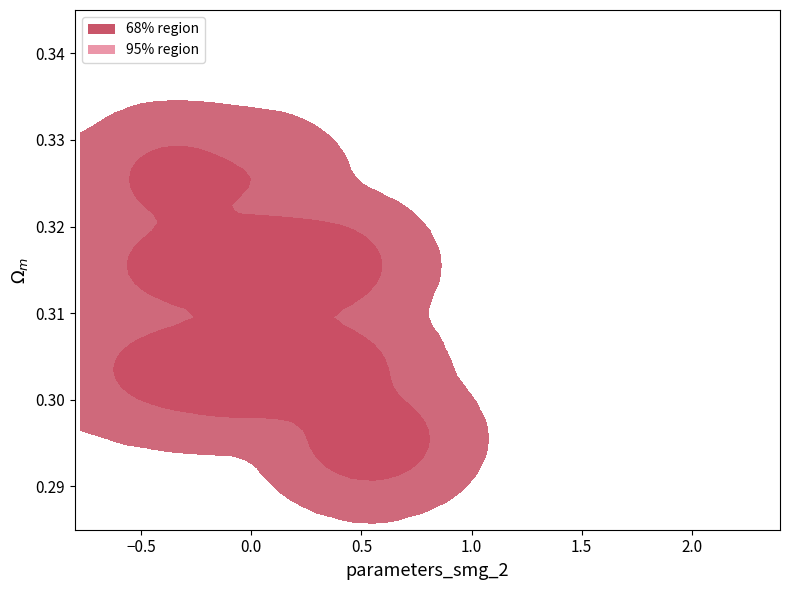

Reading left to right, list all the values displayed in this chart.

col_1: 0	0	0	0	0	0	0	0	0	0	0	0	0	0	0	0	0	0	0	0
col_2: 0	0	0	0	0	0	0	0	0	0	0	0	0	0	0	0	0	0	0	0
col_3: 0	0	0	1	0	0	1	1	0	0	0	0	0	0	0	0	0	0	1	0
col_4: 0	1	0	0	0	1	0	0	0	0	1	1	1	0	0	0	0	0	0	1
col_5: 1	0	0	0	1	0	0	0	1	1	0	0	0	1	1	1	1	1	0	0
col_6: 0	0	0	0	0	0	0	0	0	0	0	0	0	0	0	0	0	0	0	0